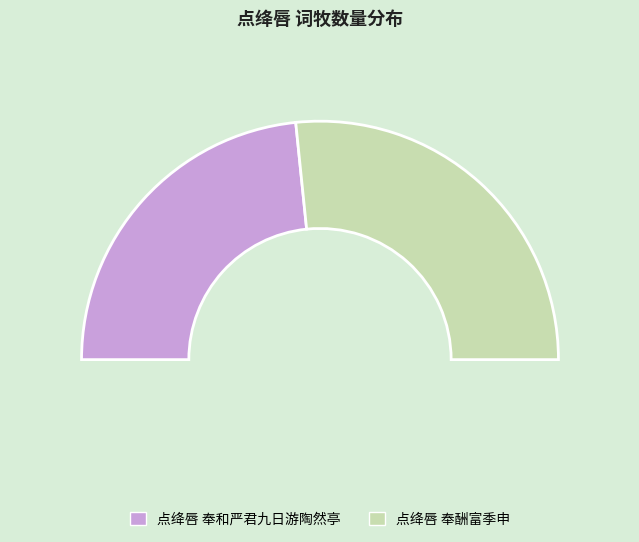

Which slice is the largest?

点绛唇 奉酬富季申